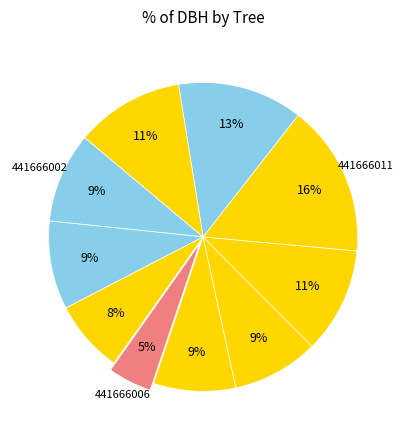

Count the number of slices in the pie.

10